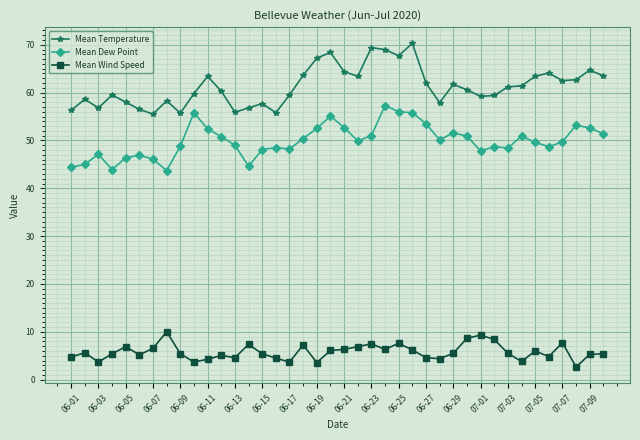

Which series has the widest spread of values?

Mean Temperature